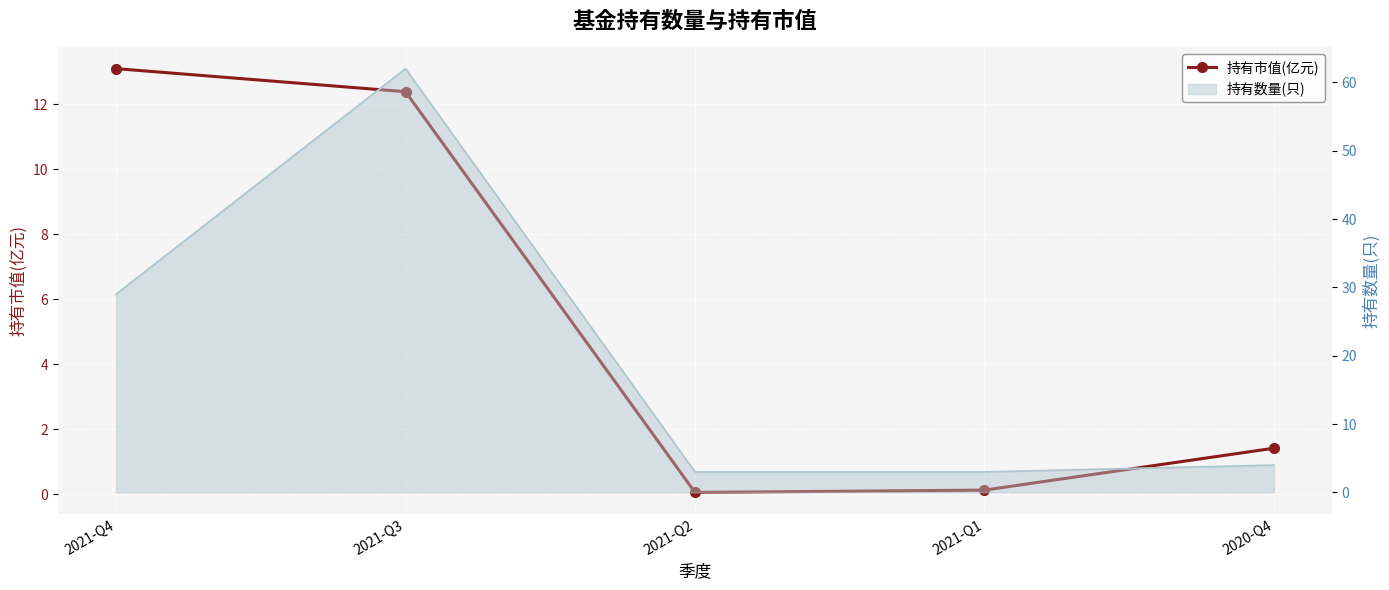

How many points are lower than both their immediate neighbors (excluding endpoints)?

1